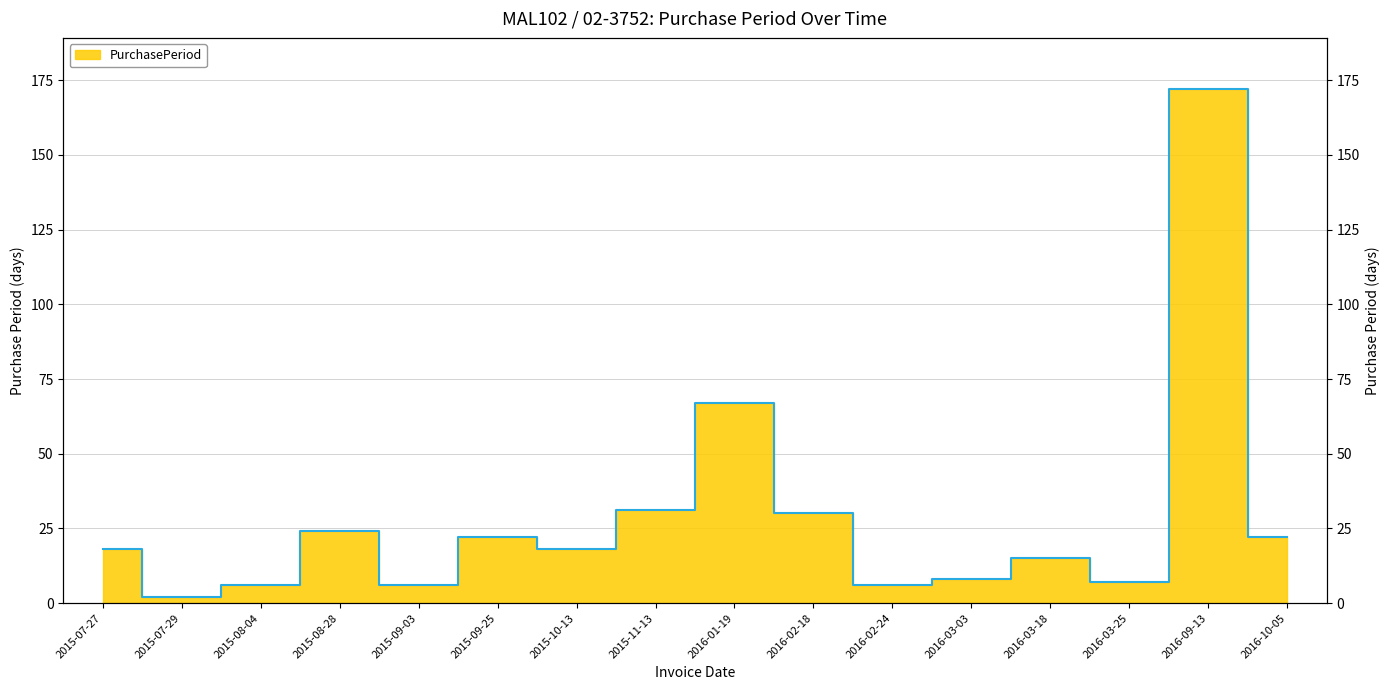

How many categories are shown in the chart?

16